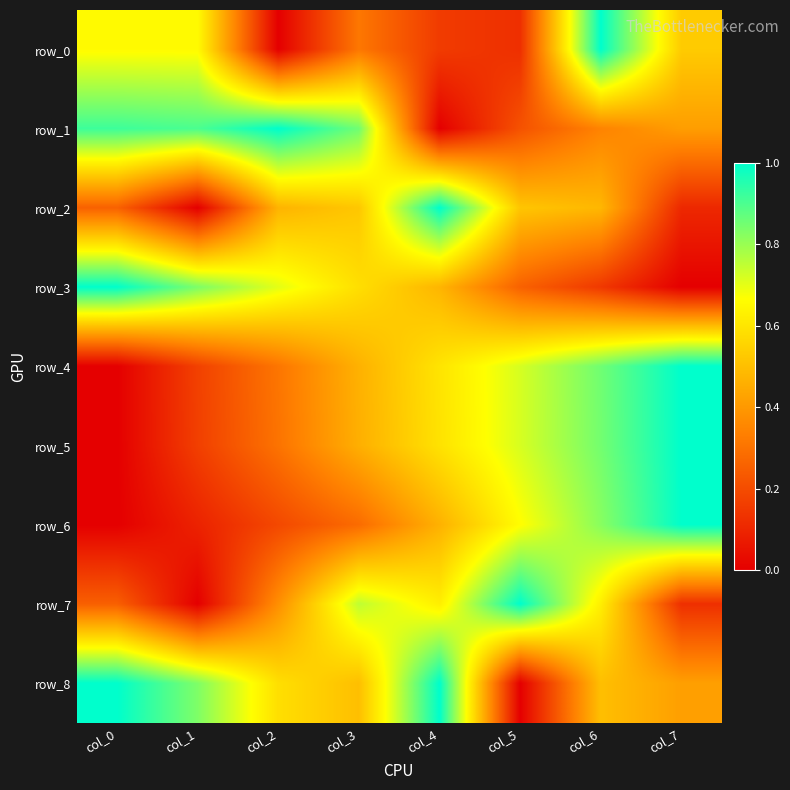

What is the maximum value shown in the chart?

1.0